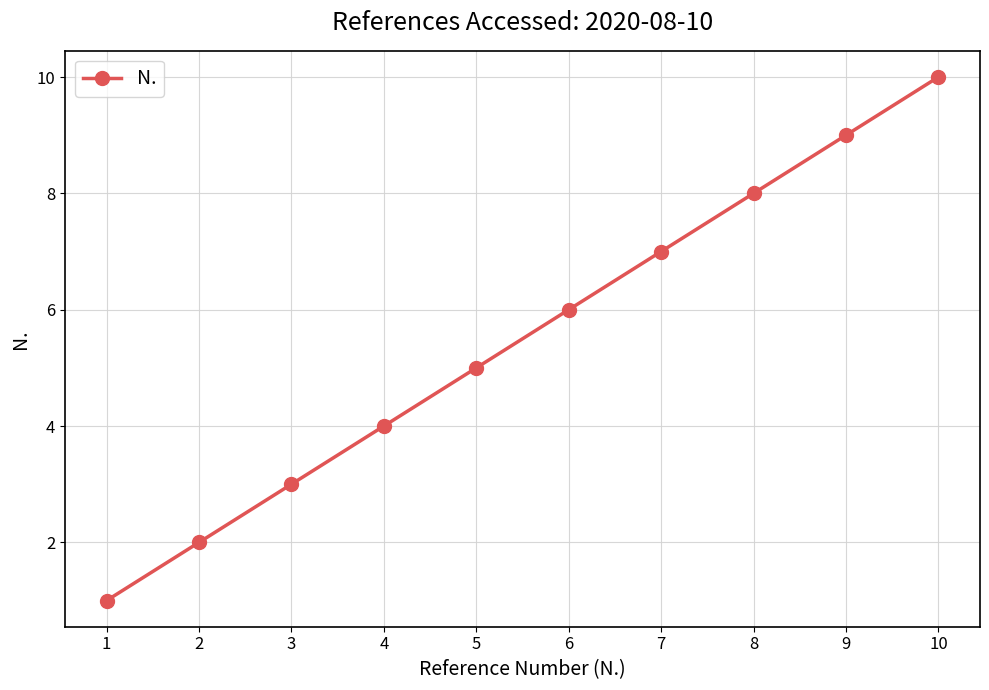

What is the value of the 4th point from the left?

4